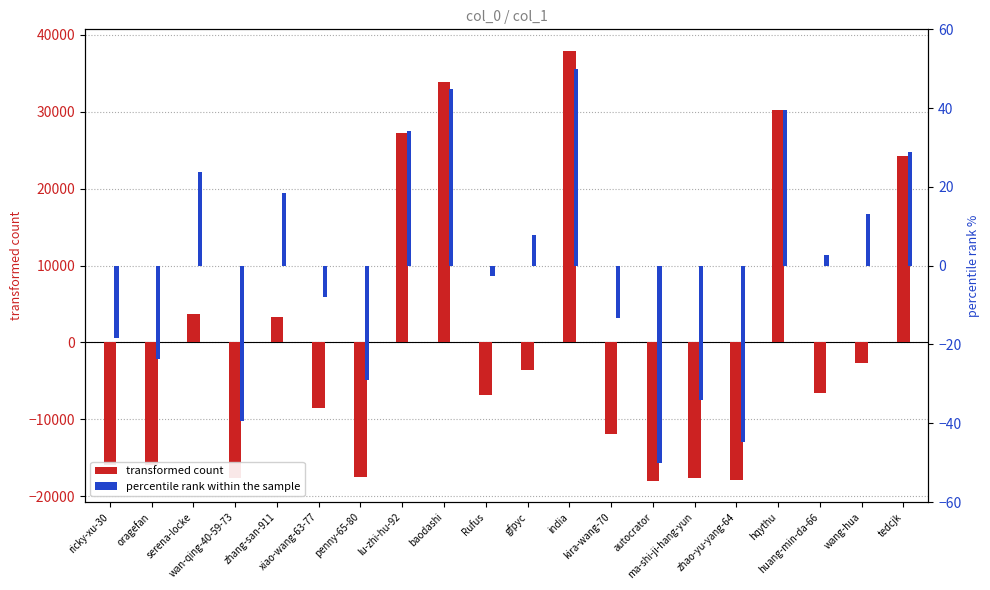

What is the value of the percentile rank within the sample bar at the 17th from the left?

39.5